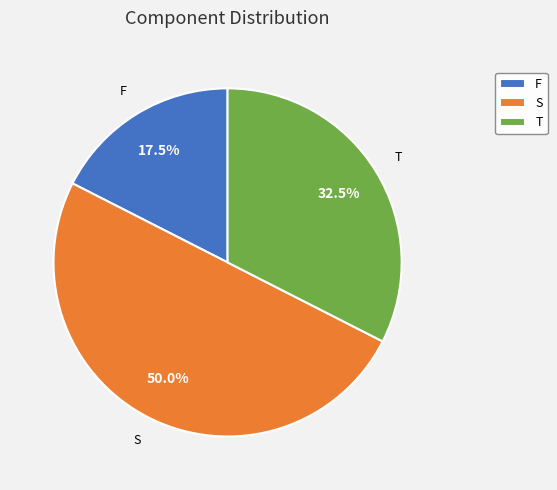

How many segments does this pie chart have?

3